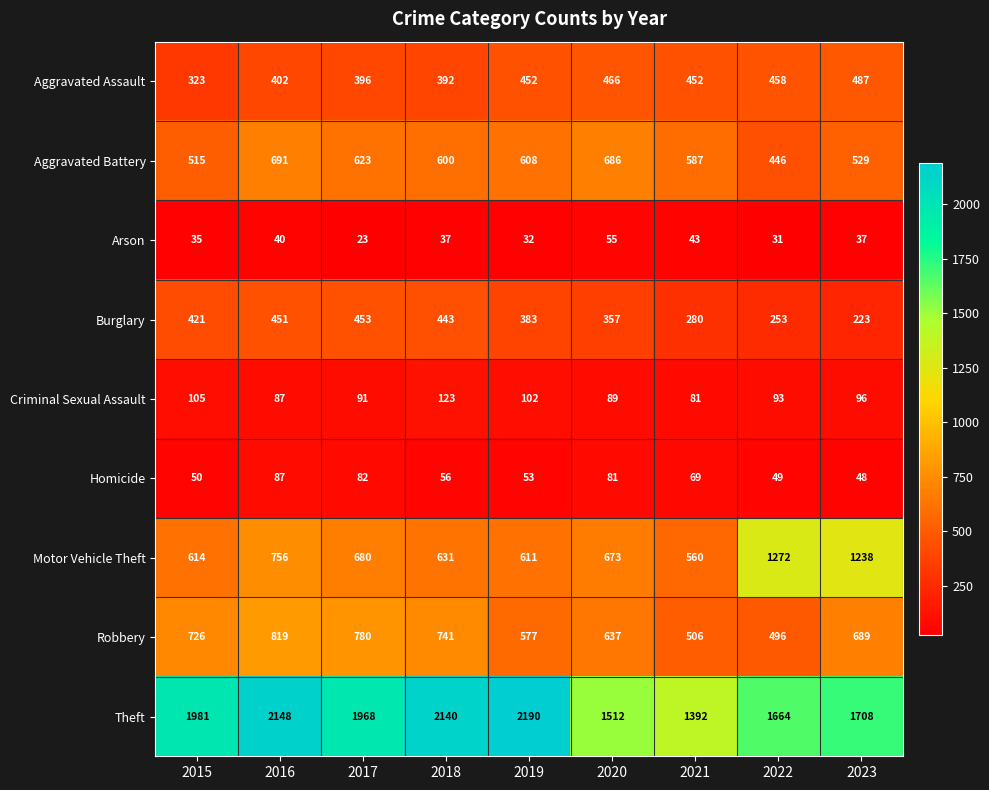

At 2023, list the series in order from largest to smallest.

Theft, Motor Vehicle Theft, Robbery, Aggravated Battery, Aggravated Assault, Burglary, Criminal Sexual Assault, Homicide, Arson